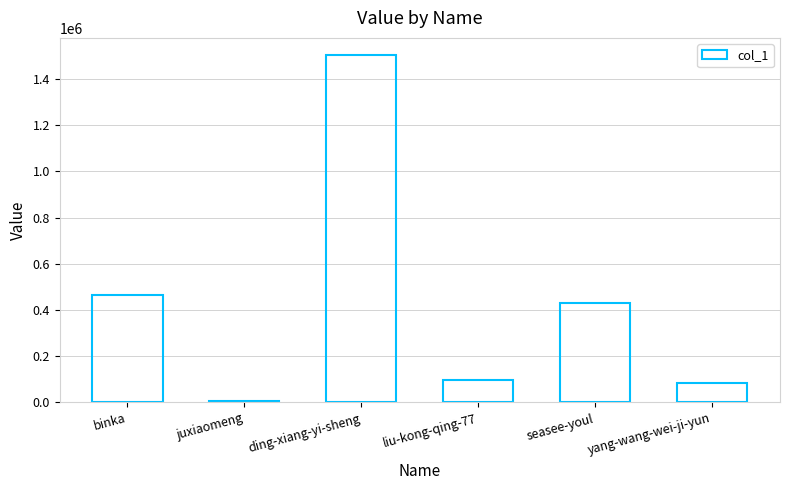

Rank the categories by value from lowest to highest.

juxiaomeng, yang-wang-wei-ji-yun, liu-kong-qing-77, seasee-youl, binka, ding-xiang-yi-sheng